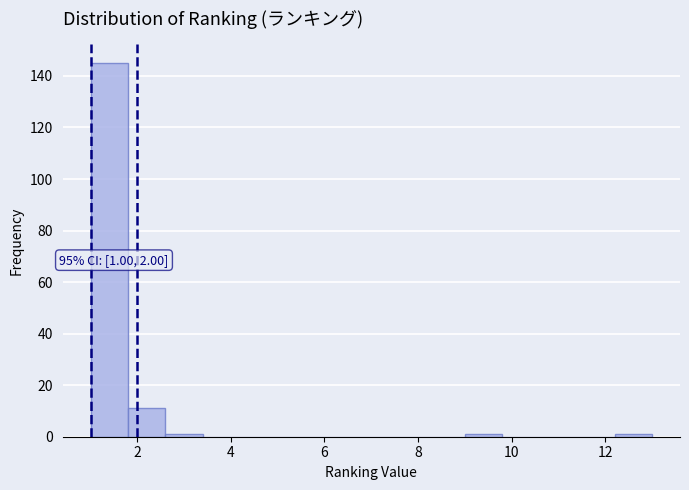

Which range on the x-axis has the tallest bar?

1.0 to 1.8